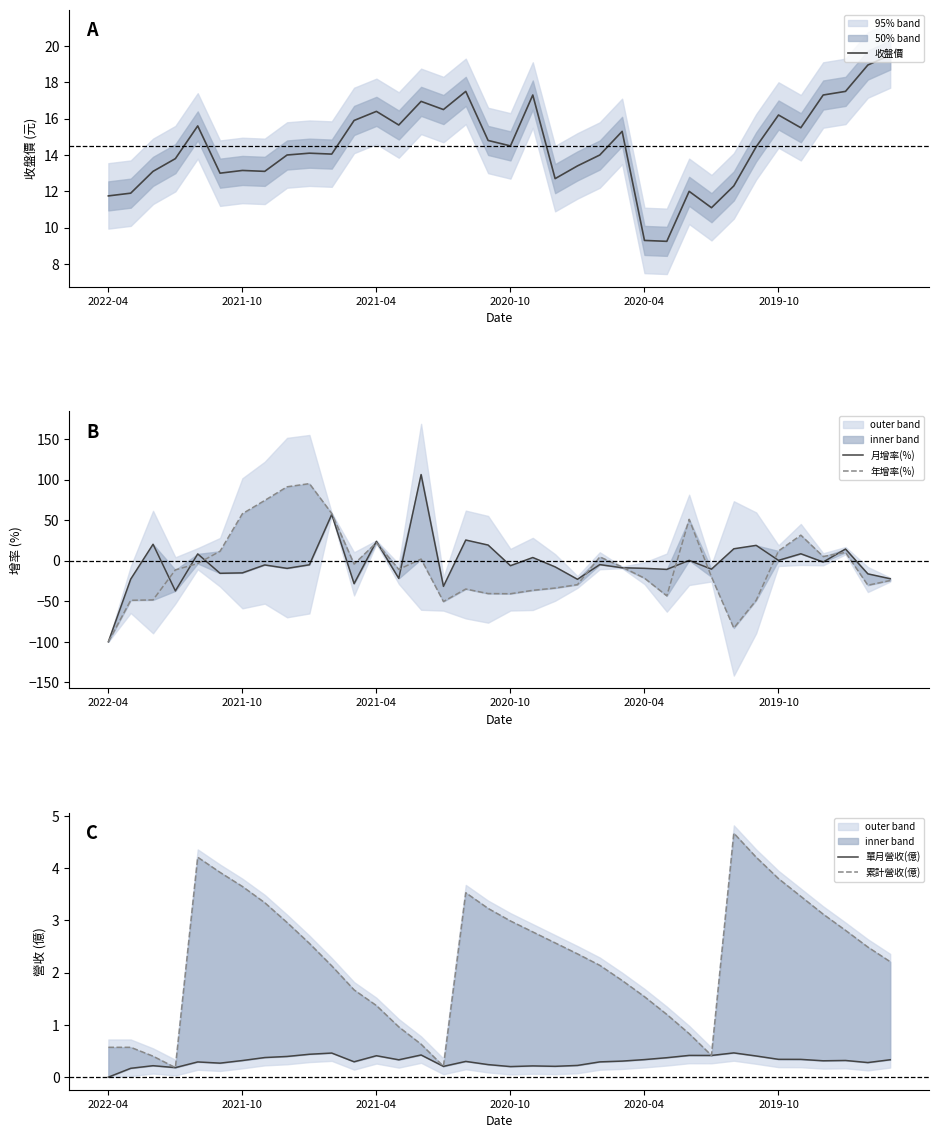

What is the maximum value for 收盤價?

19.5